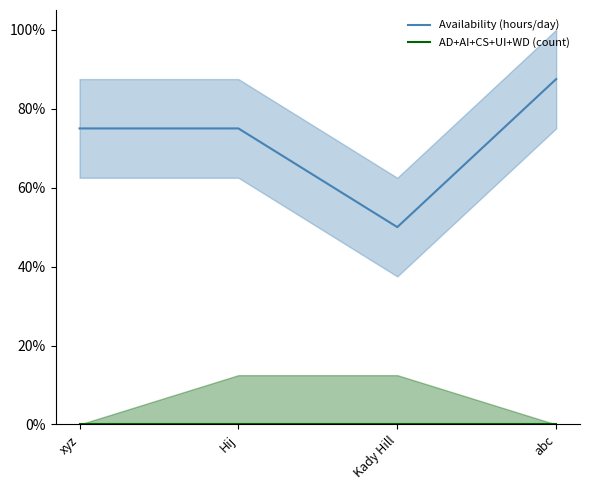

Which has a higher value, abc or Kady Hill?

abc